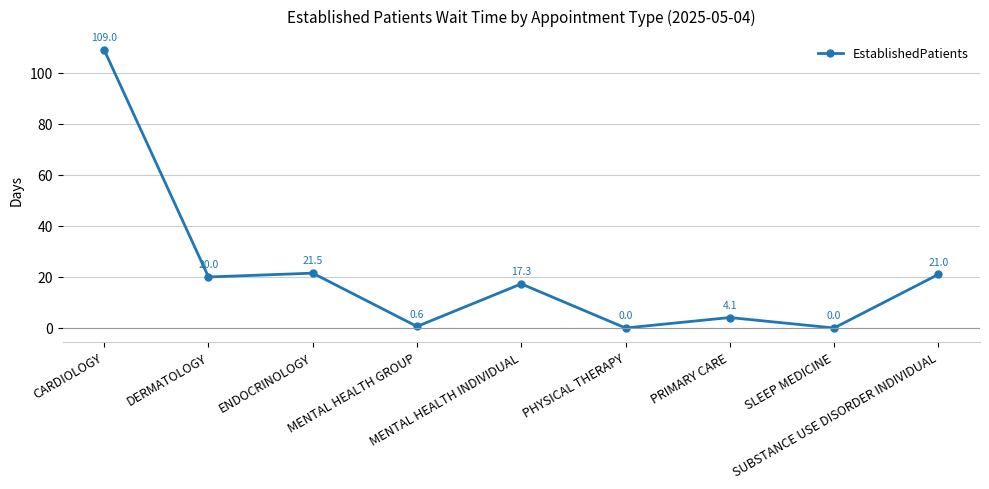

What is the difference between the second highest and second lowest values?

21.5